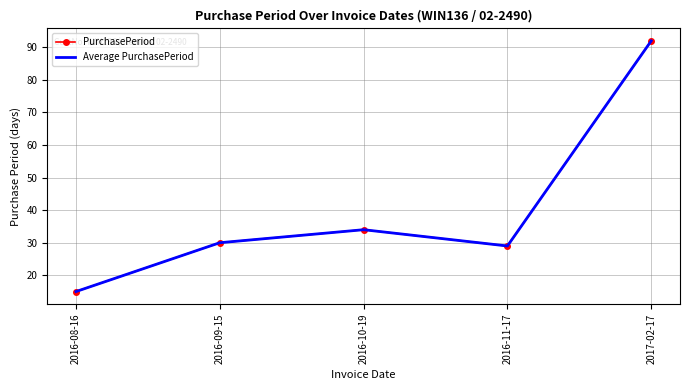

At which label does Average PurchasePeriod first exceed 30?

2016-10-19